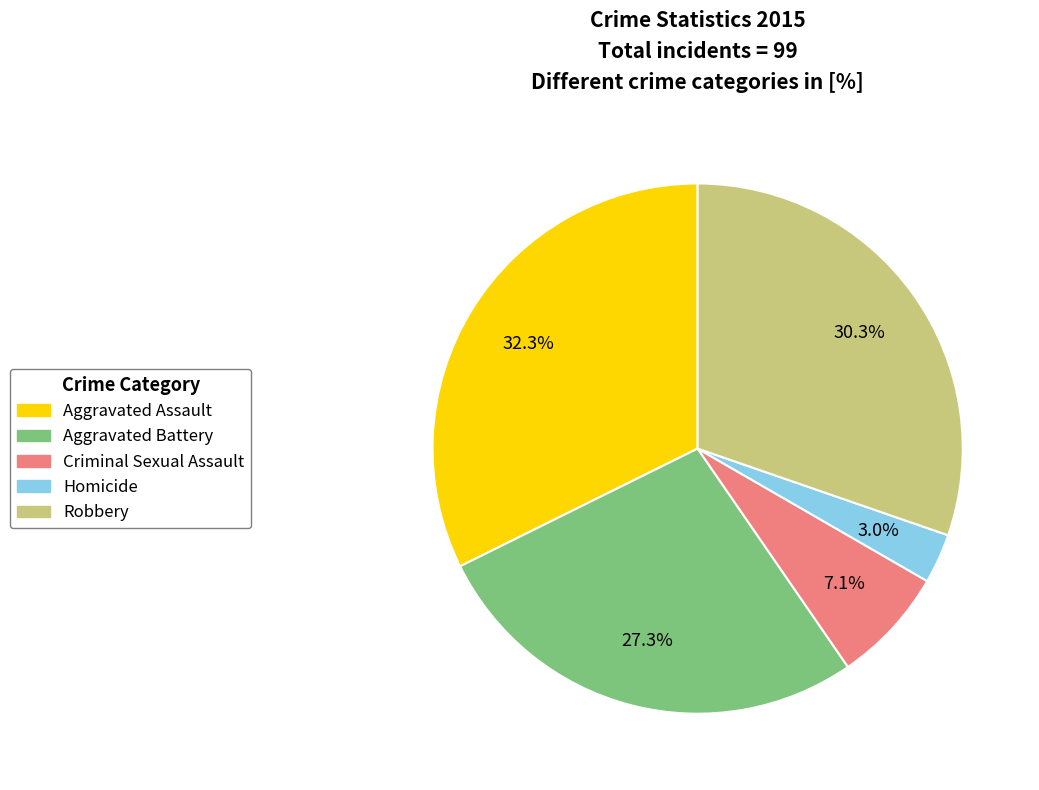

Which category has the smallest portion of the pie?

Homicide